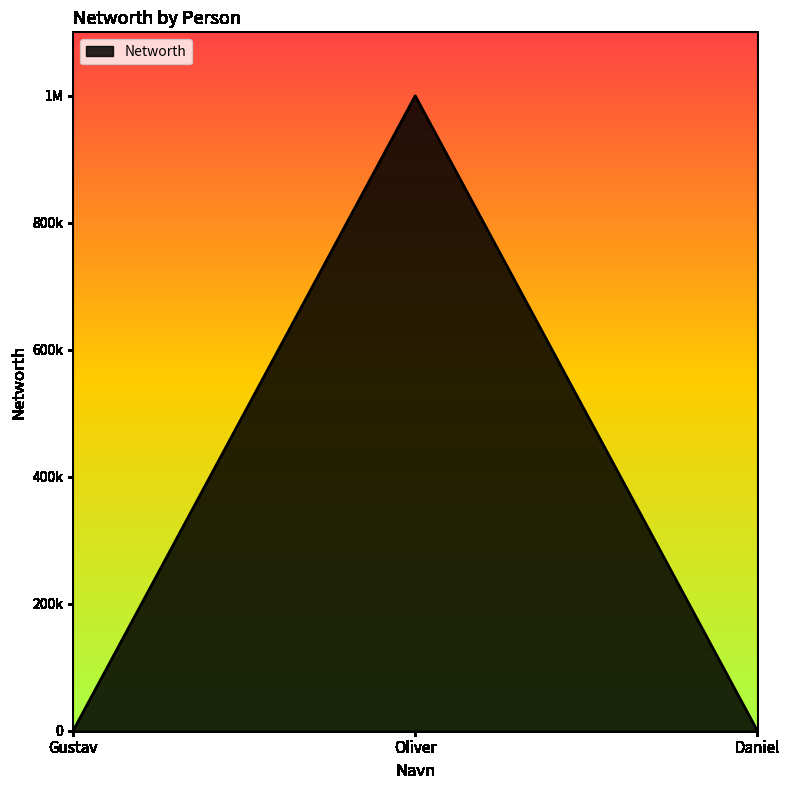

What is the average value?

333343